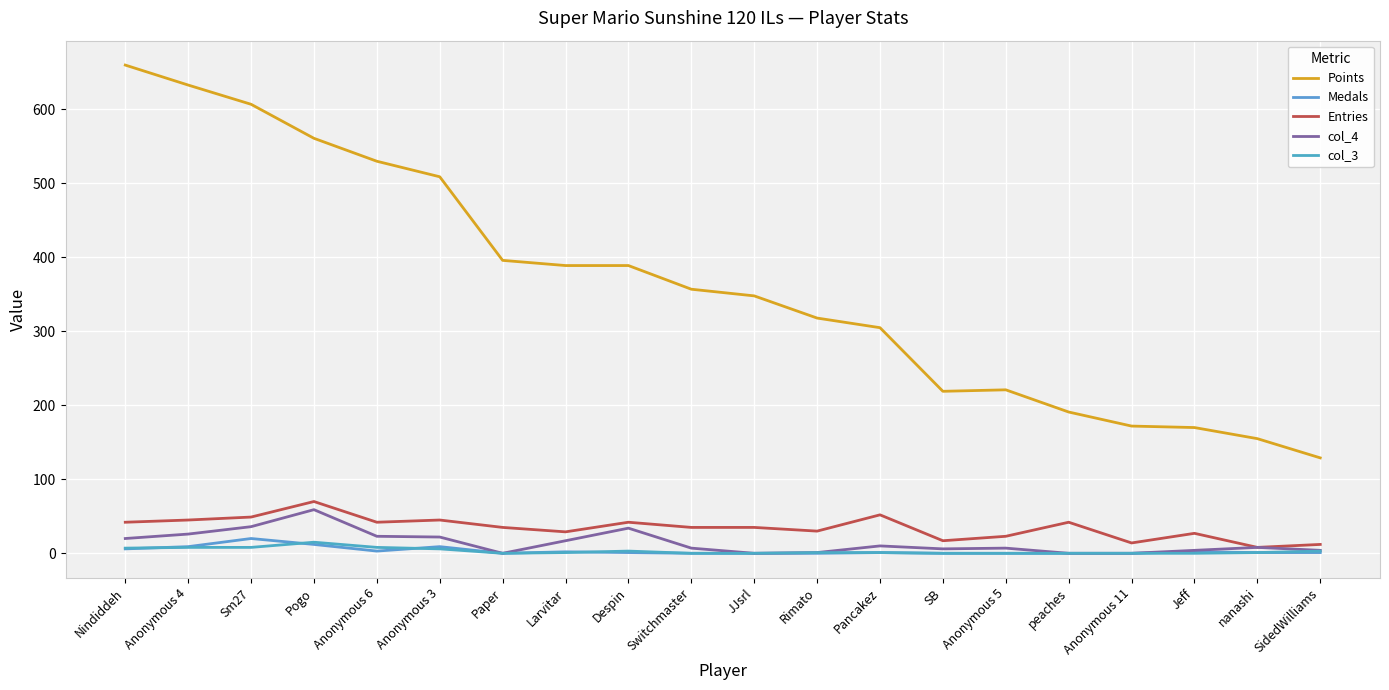

The Points series shows 530 at Anonymous 6. True or false?

True